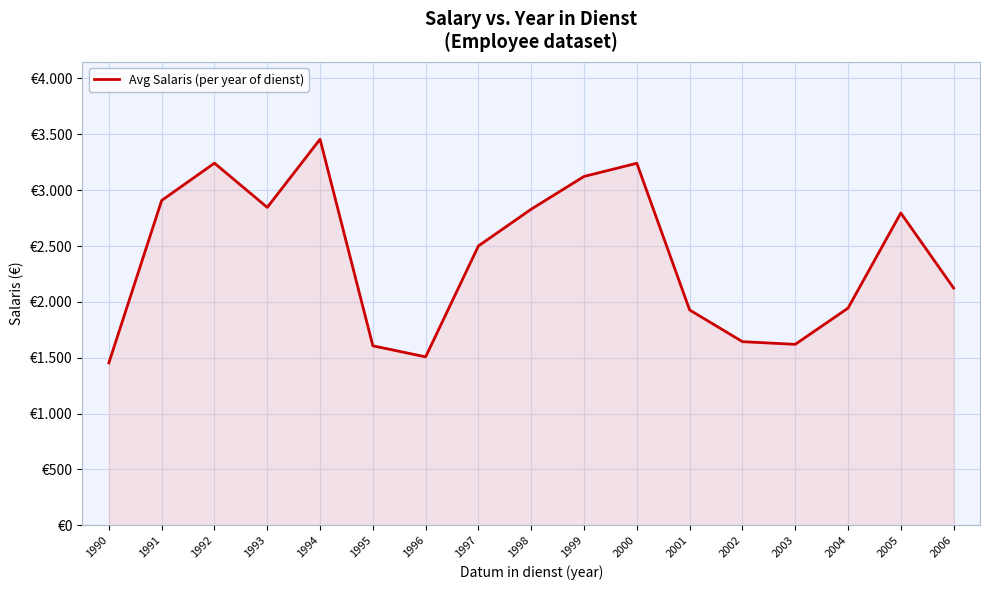

What is the ratio of the value at 1996 to the value at 1997?

0.6